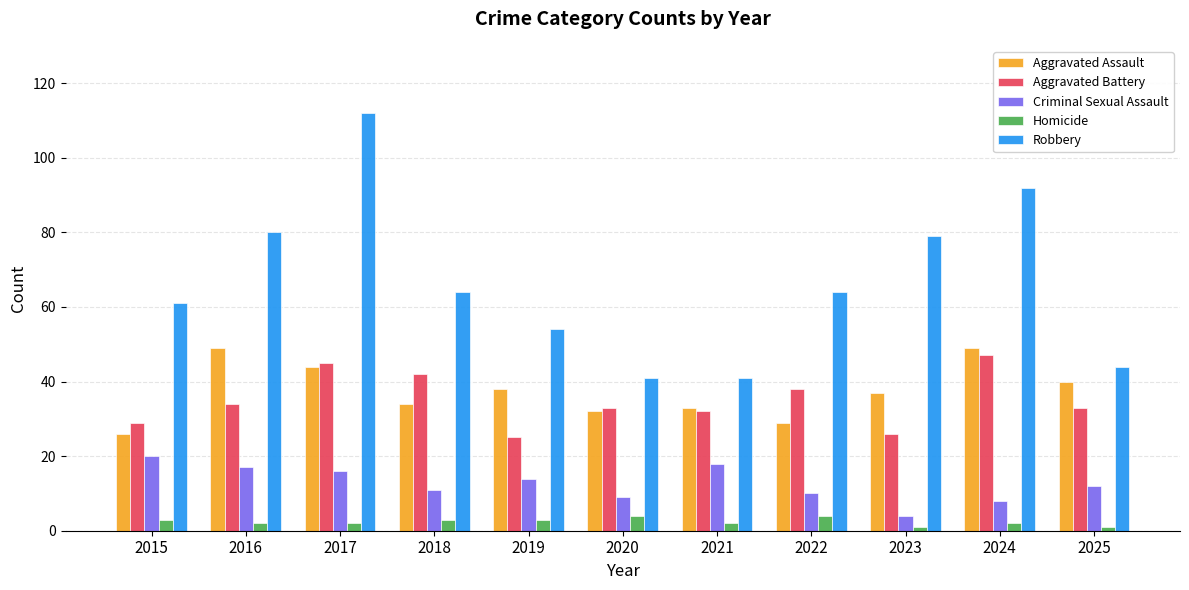

Does the chart contain stacked bars?

No